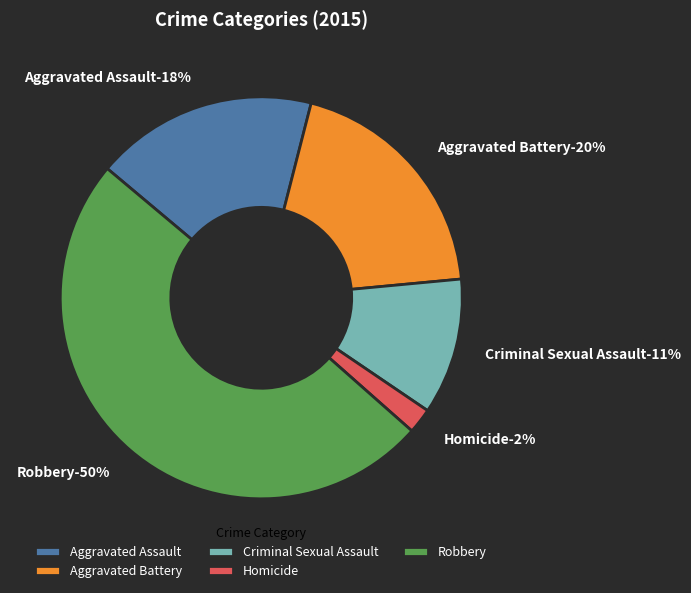

To the nearest percent, what is the difference between the largest and smallest slice percentages?

48%